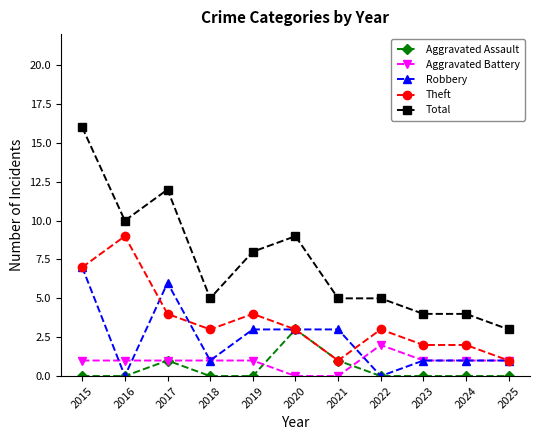

True or false: Aggravated Battery and Total intersect in this chart.

False